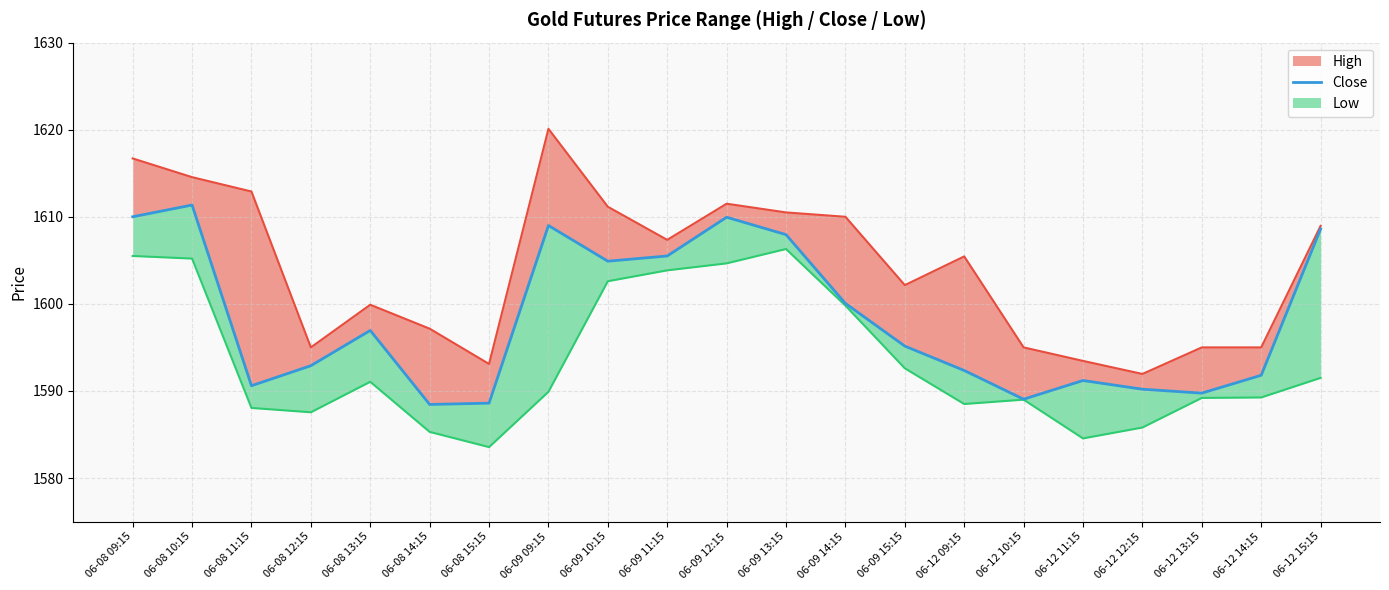

How many data points are less than 1595?

10